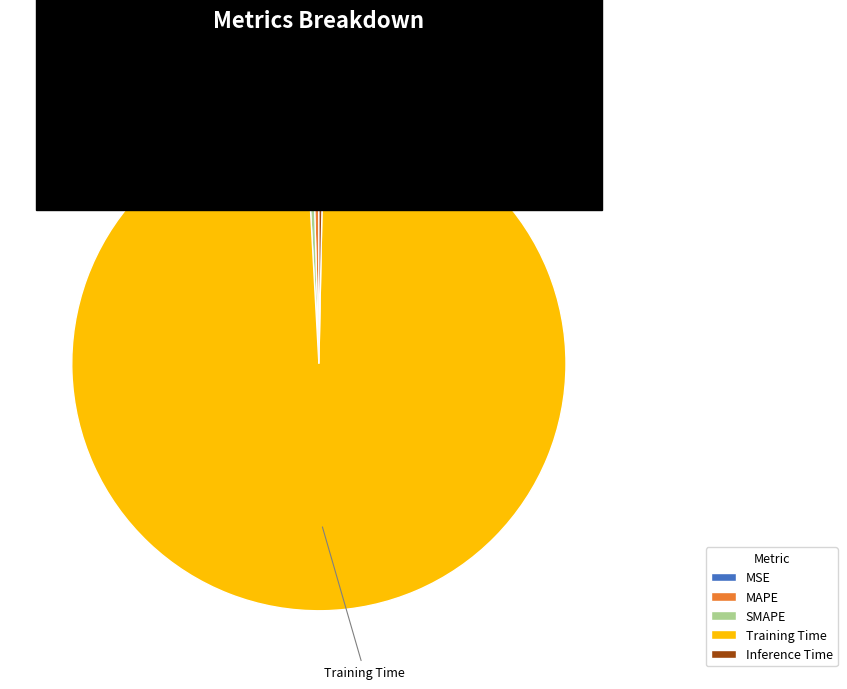

Is it true that Training Time is 89% of the pie?

False